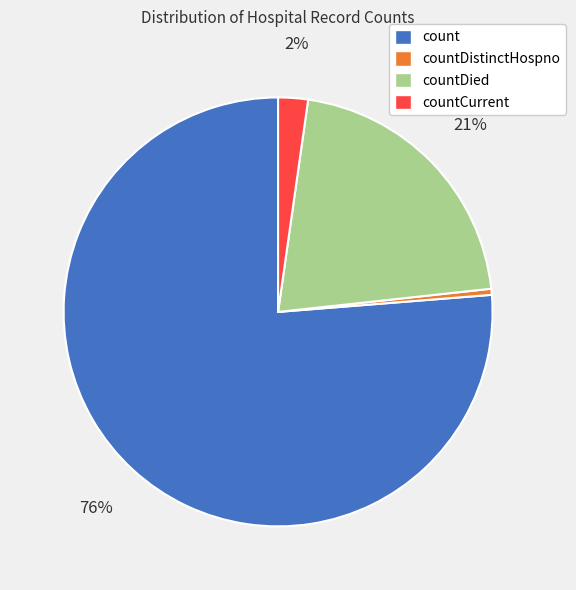

Combined, do countCurrent and count account for over 50%?

Yes